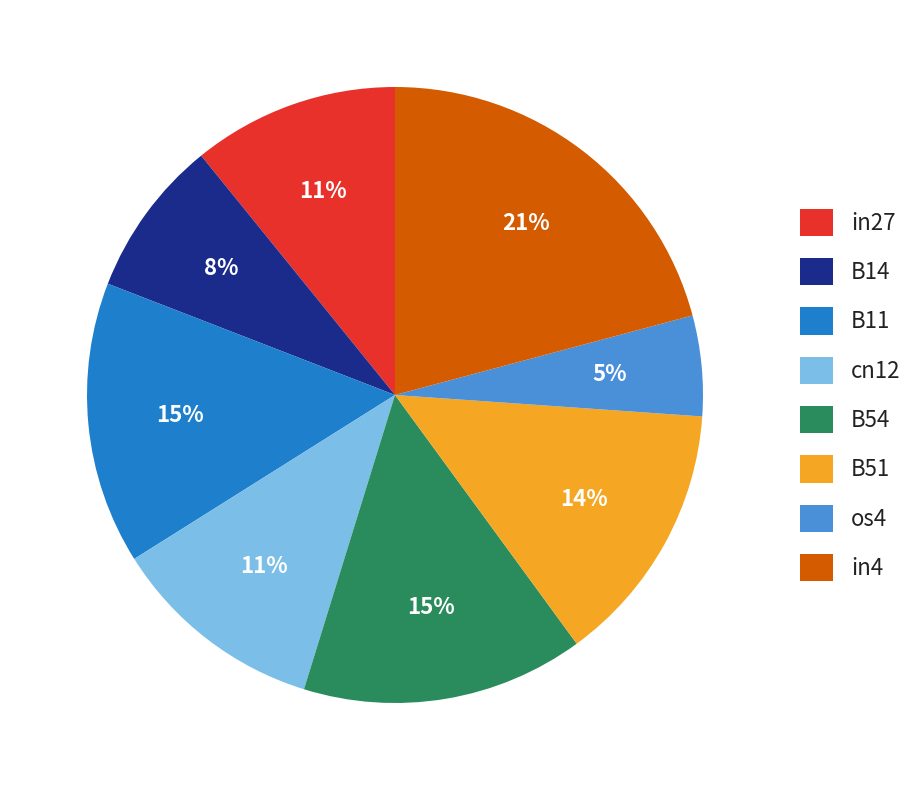

Is there any slice that represents more than half of the pie?

No